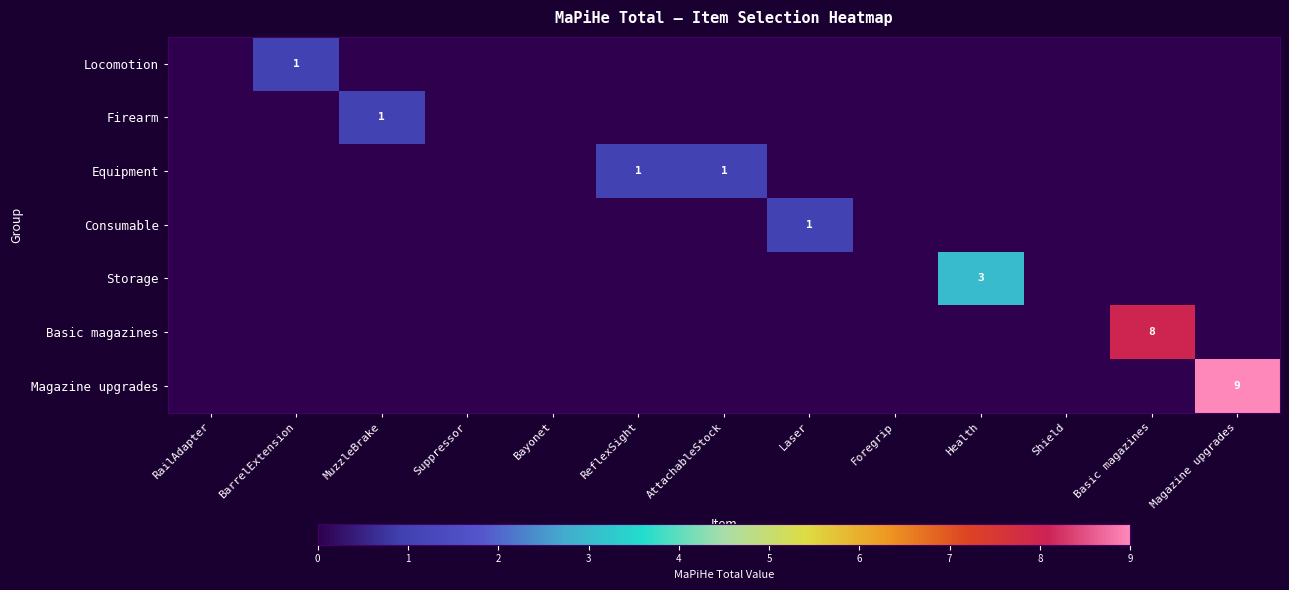

How many positive values does the Locomotion series have?

1